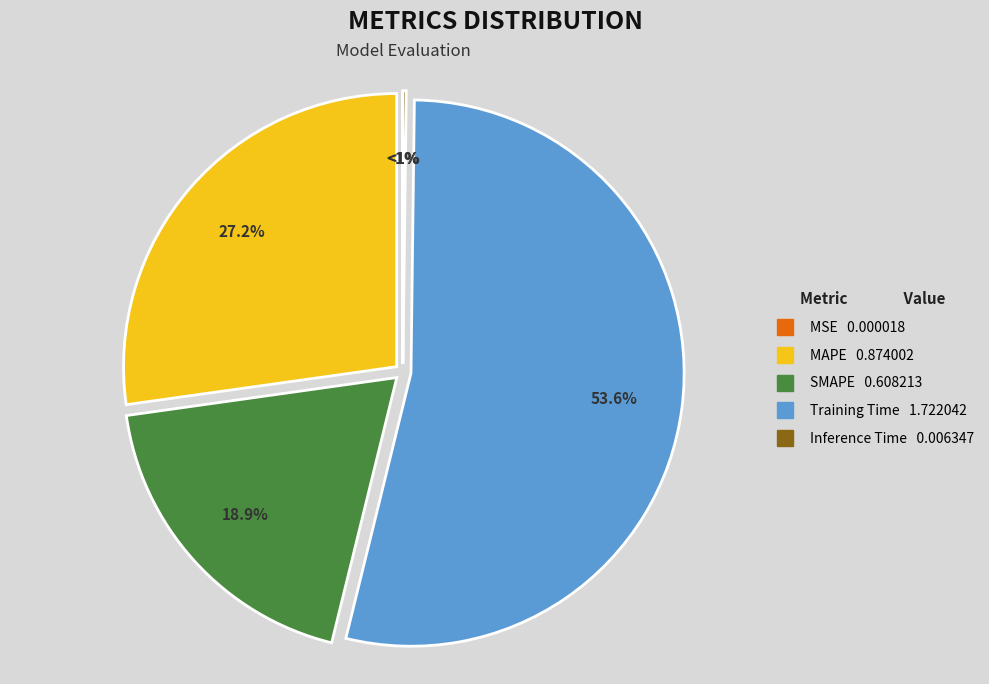

To the nearest percent, what is the difference between the MSE and SMAPE slice percentages?

19%